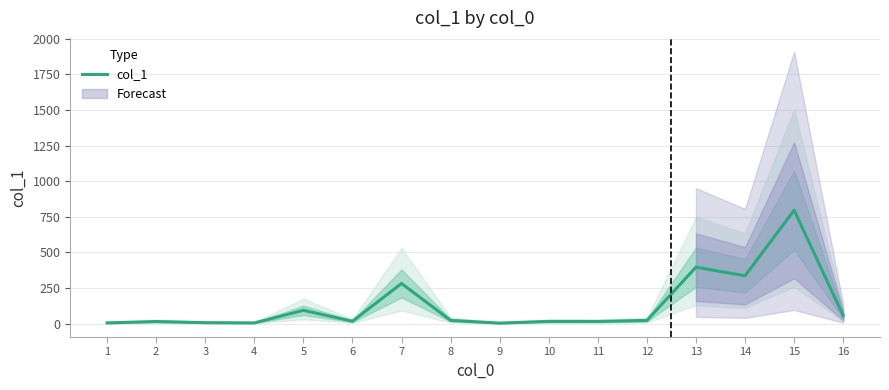

What is the value of the 12th point from the left?

22.2